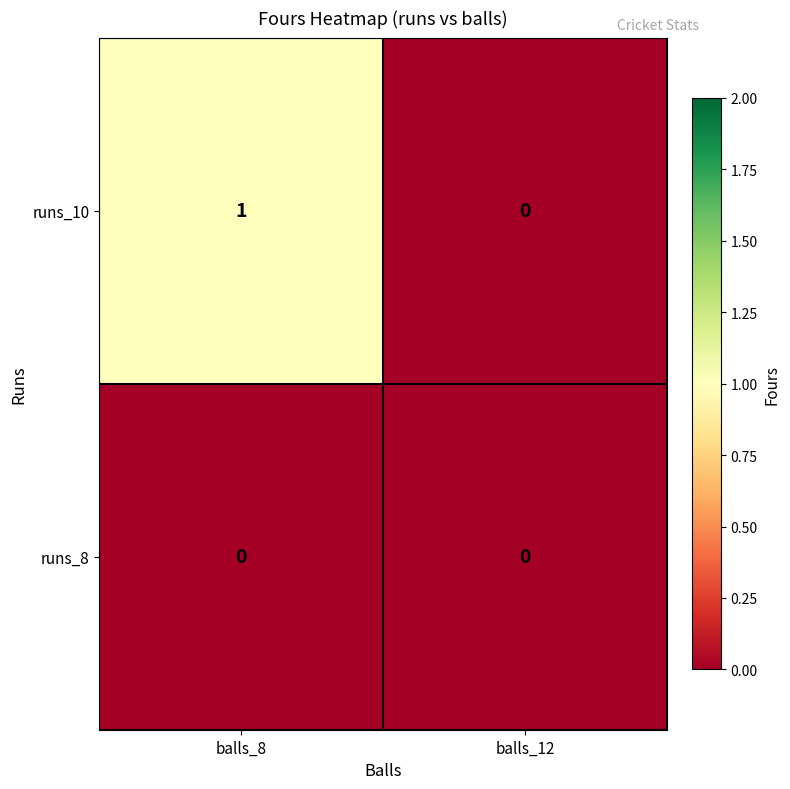

Reading right to left, list all the values displayed in this chart.

runs_10: 0	1
runs_8: 0	0